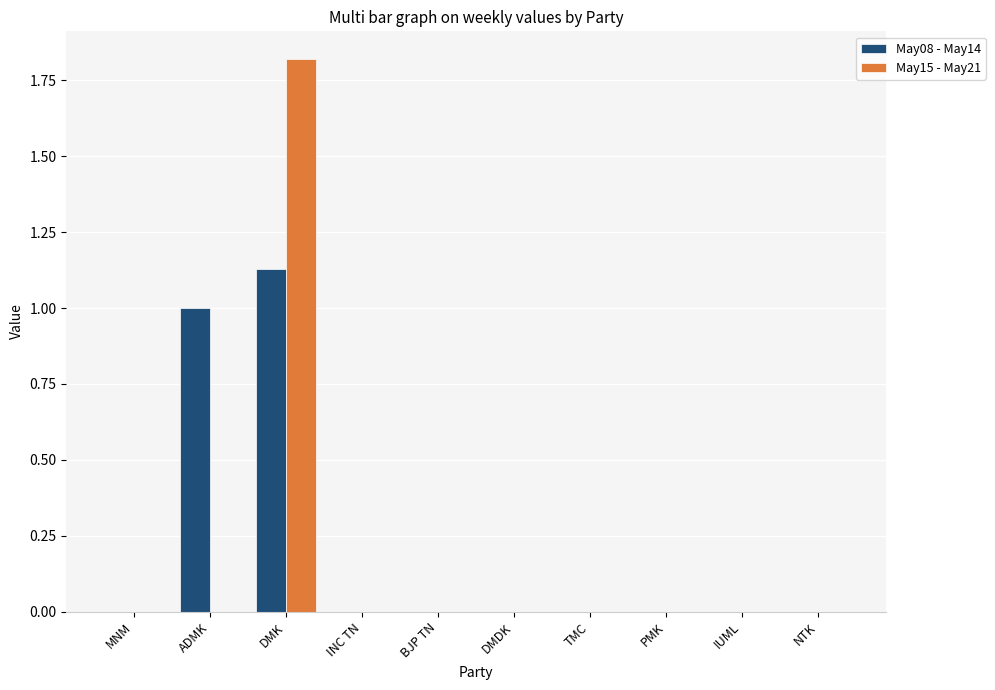

Is it true that May15 - May21 equals 0.0 at TMC?

True